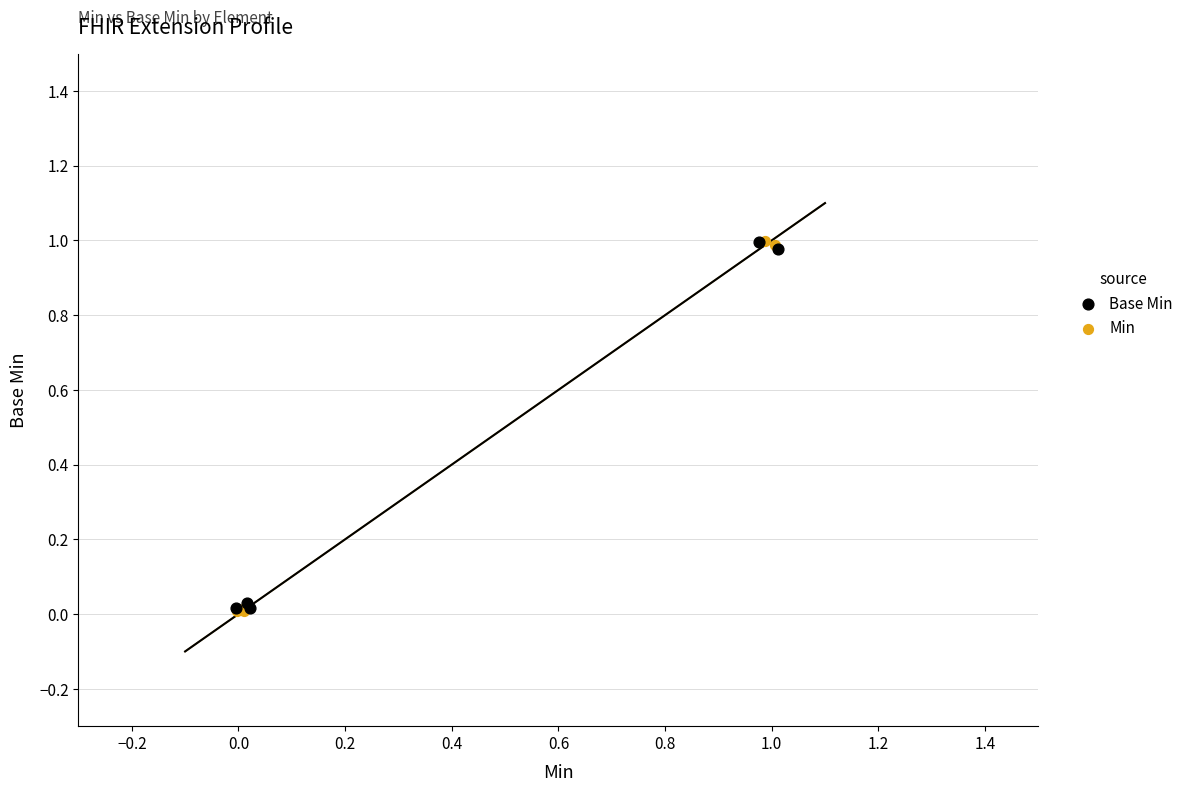

Which series has the largest Y range (max minus min)?

Min